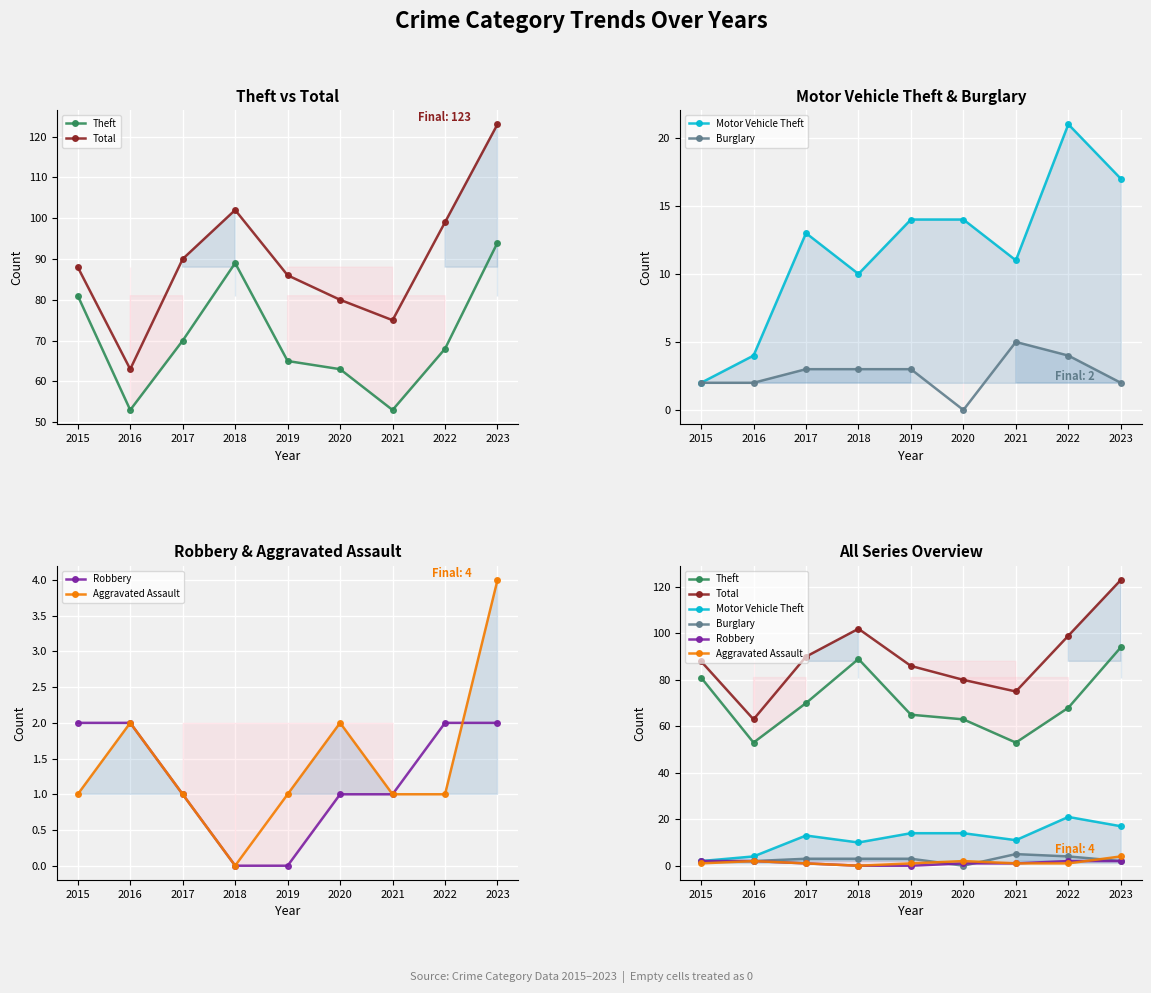

What is the approximate value of Theft at 2021?

53